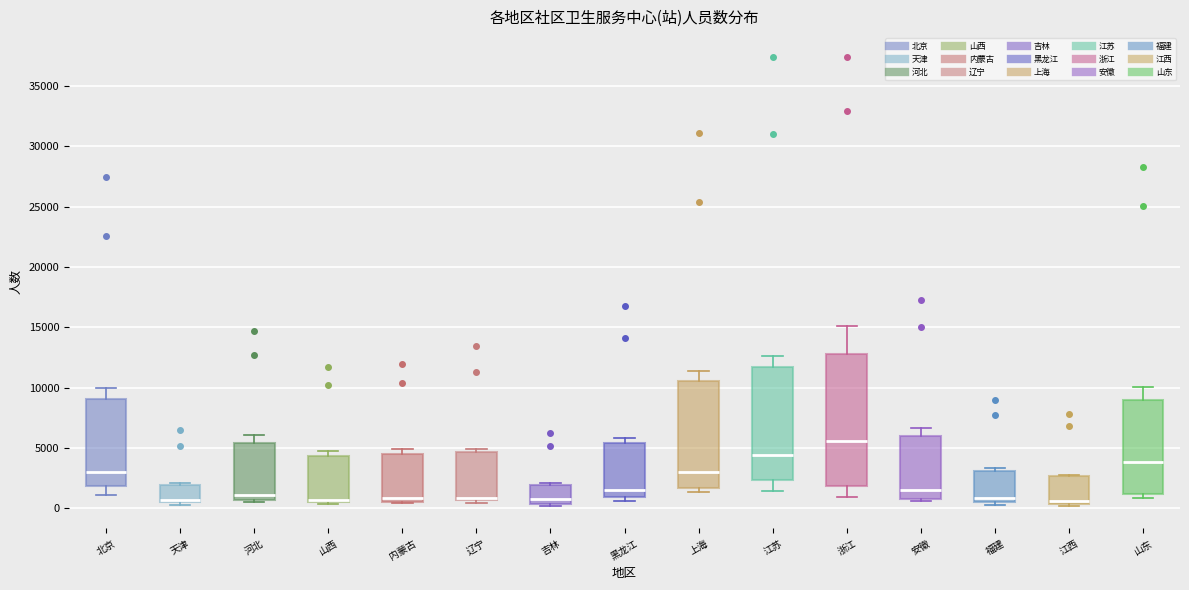

Reading left to right, read every box against the y-axis: the position of its median line, the range the box covers, and the ends of its whiskers. The values are not printed on the chart, so give them approximately, as read against the axis.

北京: median 3000, box 2000 to 9000, whiskers 1000 to 10000
天津: median 500 (just above the box's lower edge), box 500 to 2000, whiskers 500 (just below the box's lower edge) to 2000
河北: median 1000, box 500 to 5500, whiskers 500 to 6000
山西: median 500 (just above the box's lower edge), box 500 to 4500, whiskers 500 to 5000
内蒙古: median 1000, box 500 to 4500, whiskers 500 to 5000
辽宁: median 1000 (drawn on the box's lower edge), box 500 to 4500, whiskers 500 (just below the box's lower edge) to 5000
吉林: median 1000, box 500 to 2000, whiskers 0 to 2000 (just above the box's upper edge)
黑龙江: median 1500, box 1000 to 5500, whiskers 500 to 6000
上海: median 3000, box 1500 to 10500, whiskers 1500 (just below the box's lower edge) to 11500
江苏: median 4500, box 2500 to 11500, whiskers 1500 to 12500
浙江: median 5500, box 2000 to 13000, whiskers 1000 to 15000
安徽: median 1500, box 1000 to 6000, whiskers 500 to 6500
福建: median 1000, box 500 to 3000, whiskers 500 (just below the box's lower edge) to 3500
江西: median 500 (just above the box's lower edge), box 500 to 2500, whiskers 0 to 3000
山东: median 4000, box 1000 to 9000, whiskers 1000 (just below the box's lower edge) to 10000